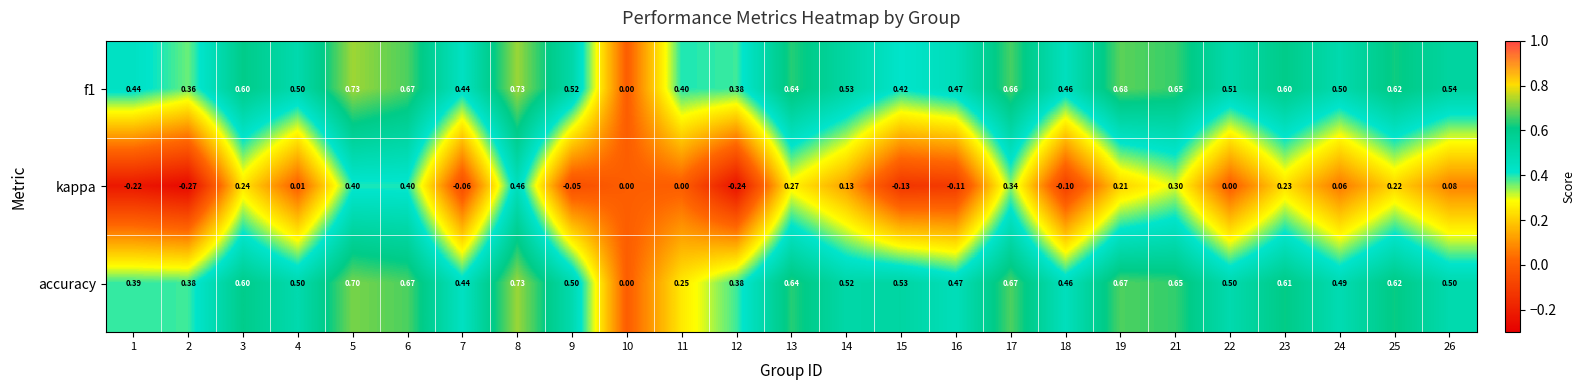

Which series changed the most between 2 and 26?

kappa